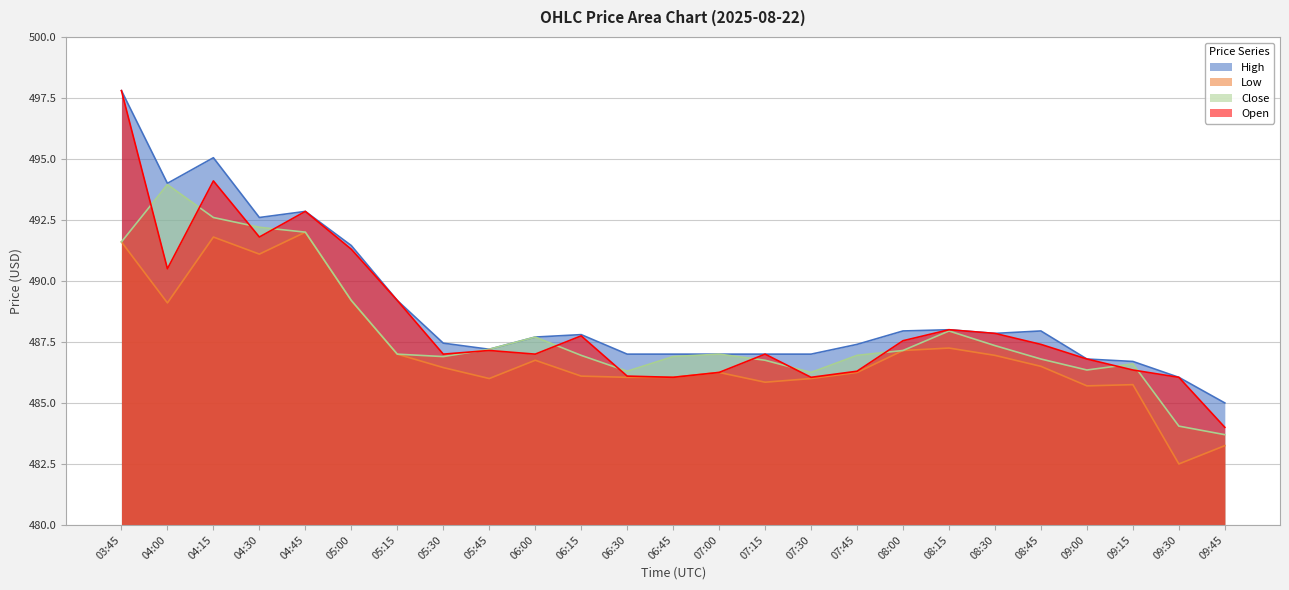

Read the Open value at 09:00.

486.8